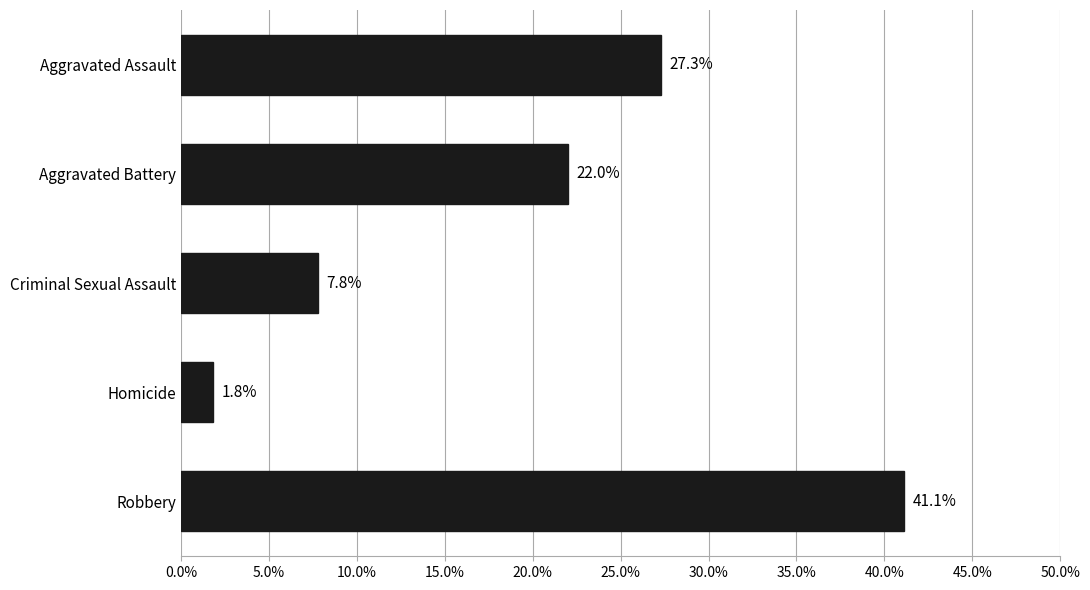

List the labels in order of value, largest first.

Robbery, Aggravated Assault, Aggravated Battery, Criminal Sexual Assault, Homicide